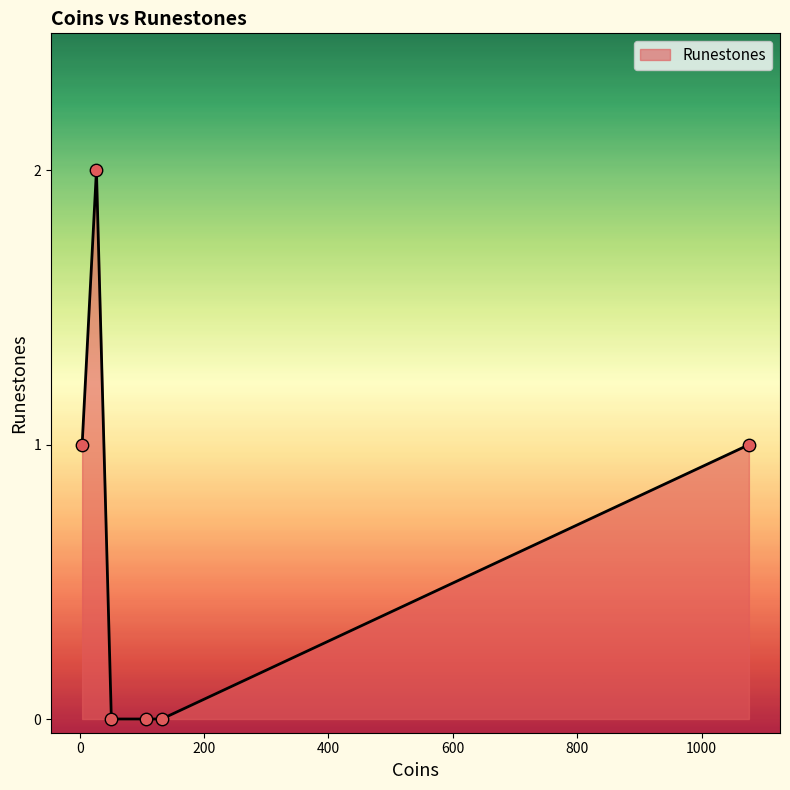

What is the sum of all values?

4